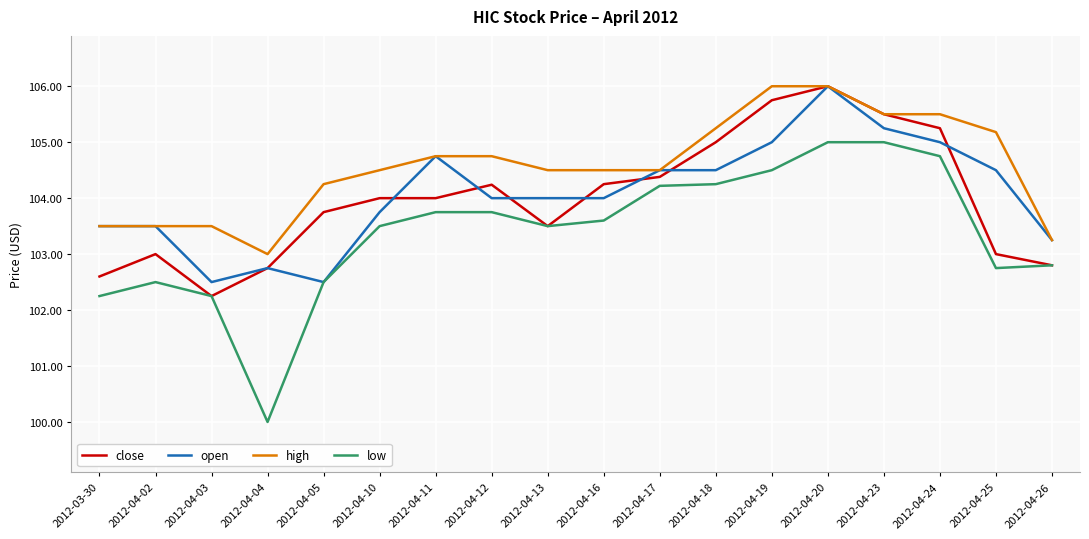

Which series changed the most between 2012-04-03 and 2012-04-10?

close